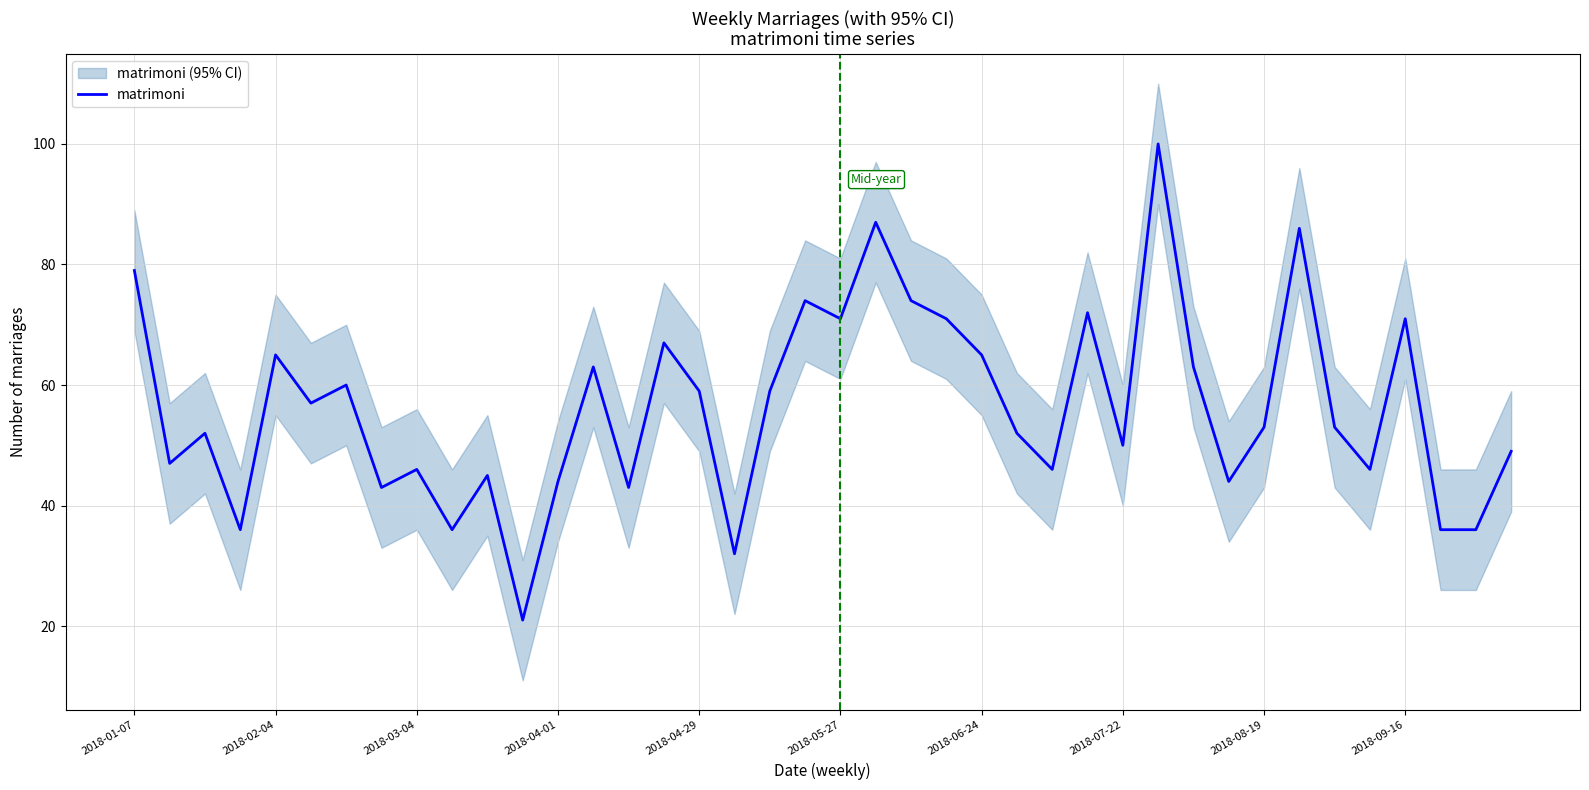

How many interior local peaks (higher than both neighbors) does the data have?

13